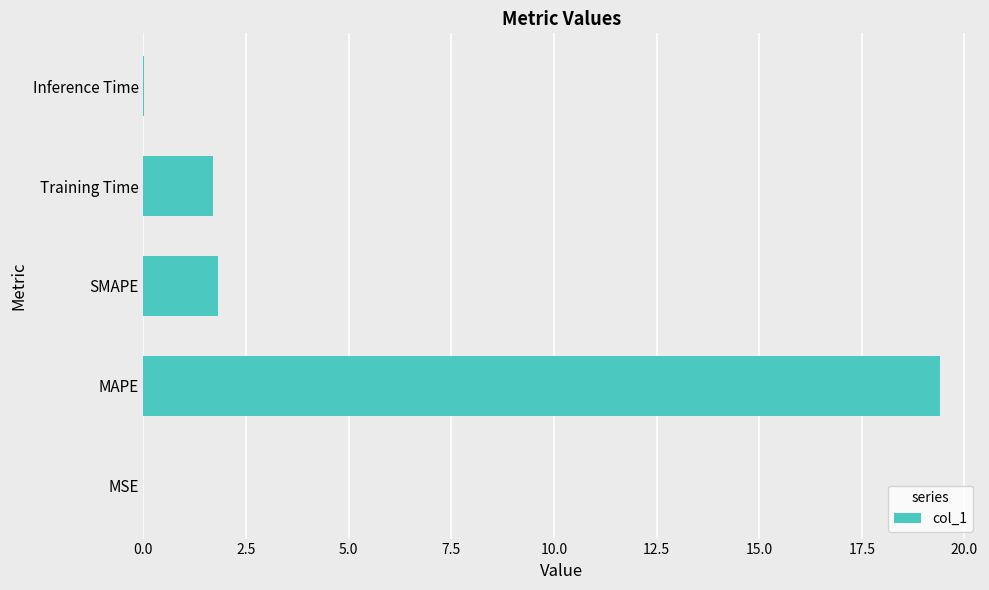

How many data points does each series have?

5